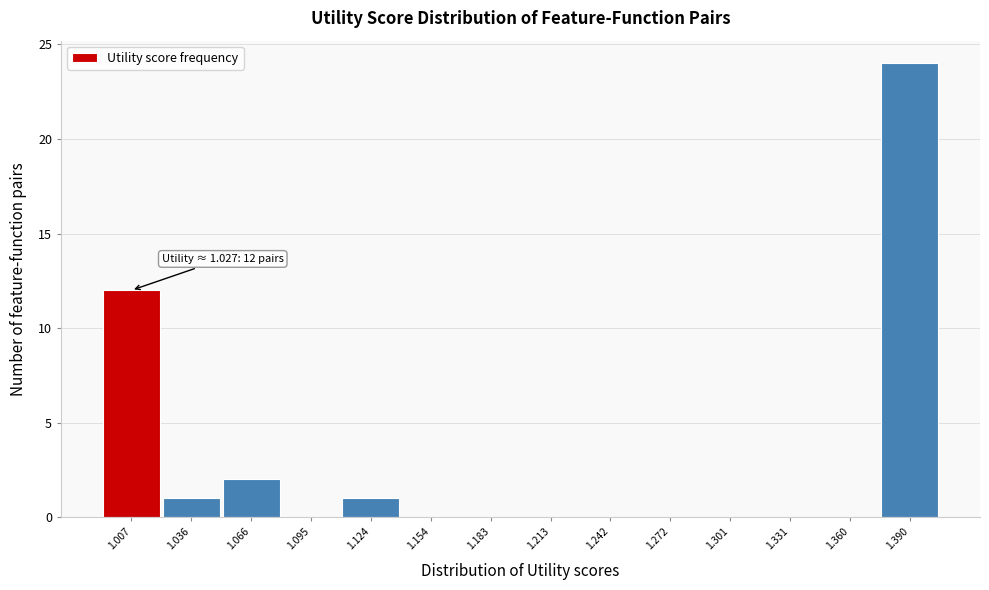

Reading left to right, transcribe all the data shown in this chart.

1.007=12	1.036=1	1.066=2	1.095=0	1.124=1	1.154=0	1.183=0	1.213=0	1.242=0	1.272=0	1.301=0	1.331=0	1.360=0	1.390=24